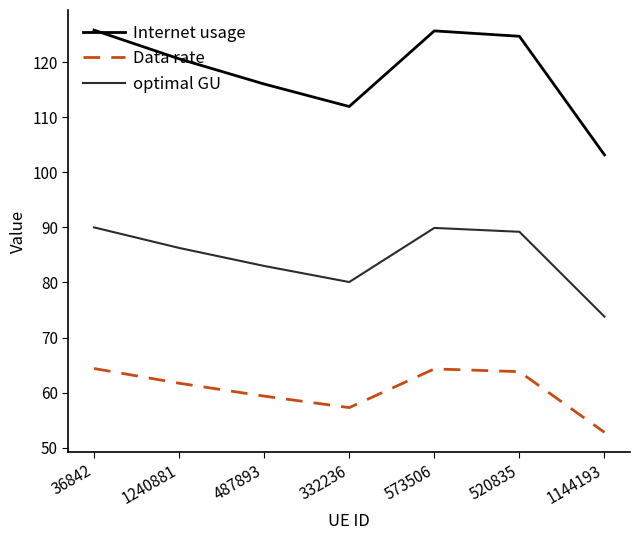

What is the difference between the optimal GU values at 1240881 and 332236?

6.2